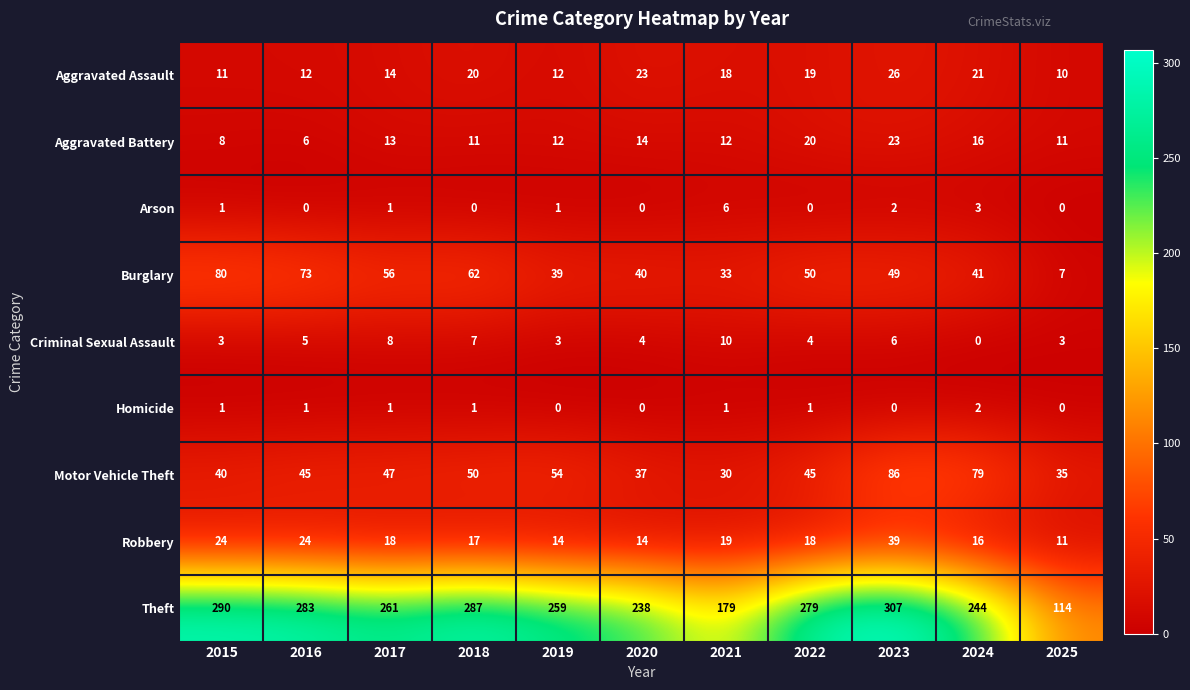

What is the sum of the Aggravated Assault values at 2025 and 2020?

33